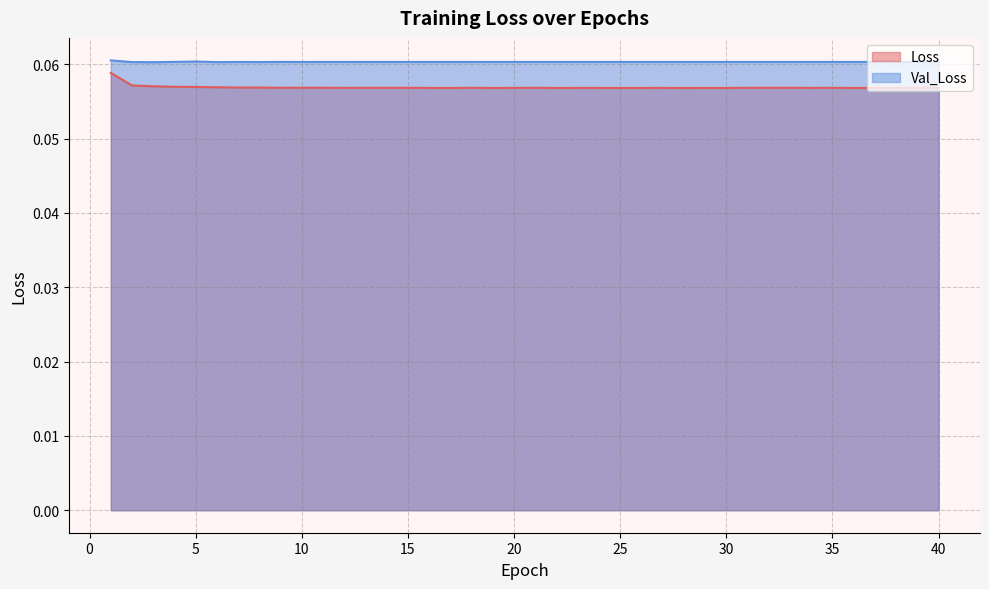

At which category does Val_Loss reach its first local peak?

5